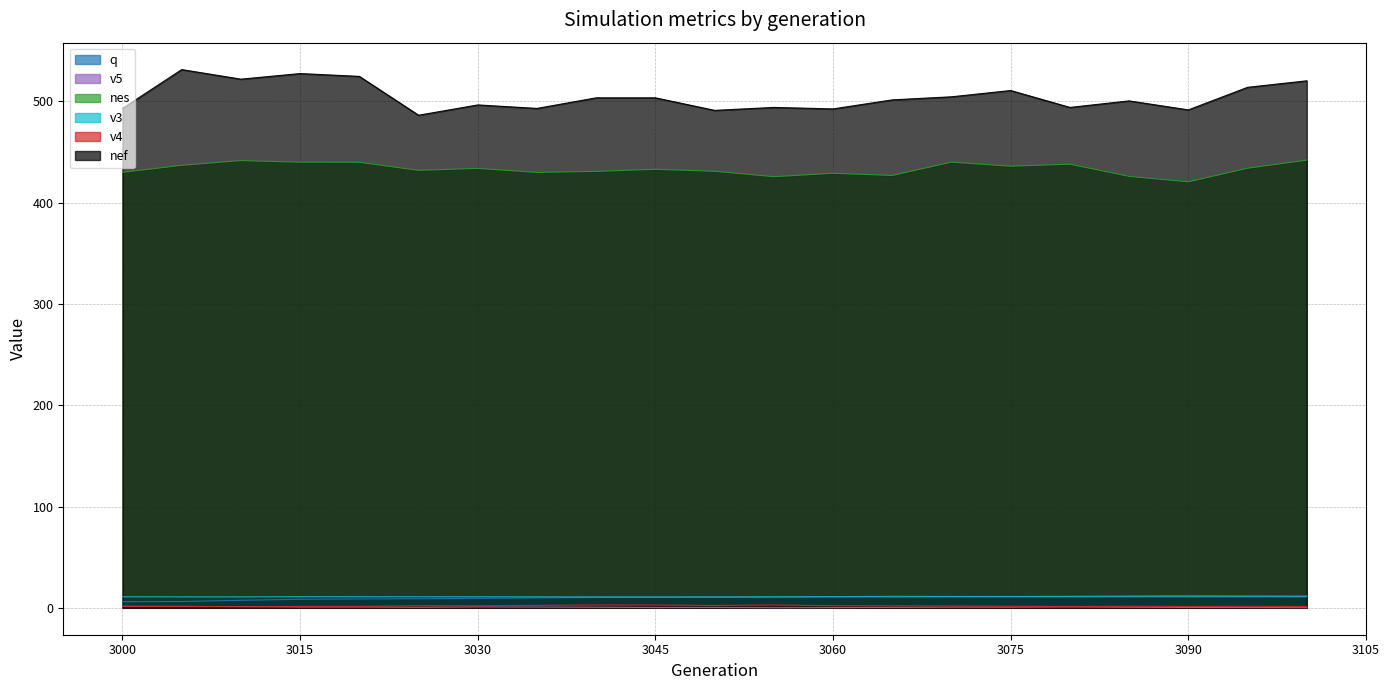

True or false: v4 and q intersect in this chart.

False